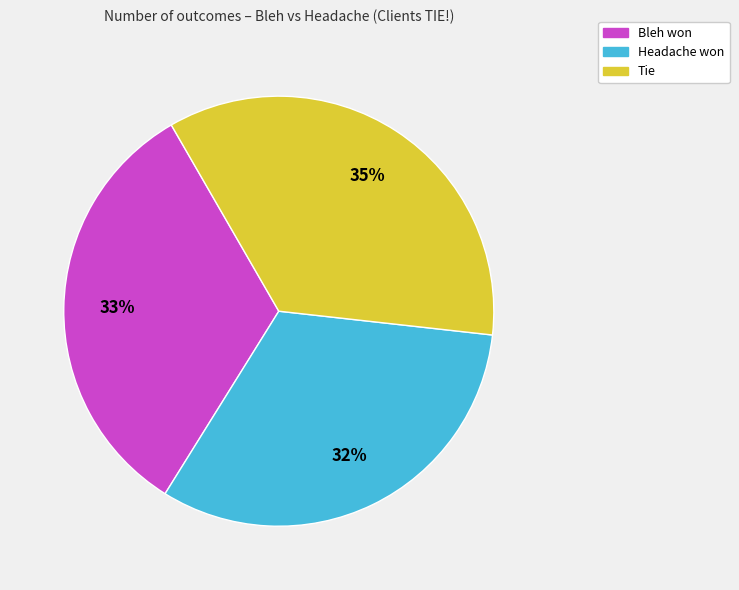

To the nearest percent, what percentage of the pie is Tie?

35%